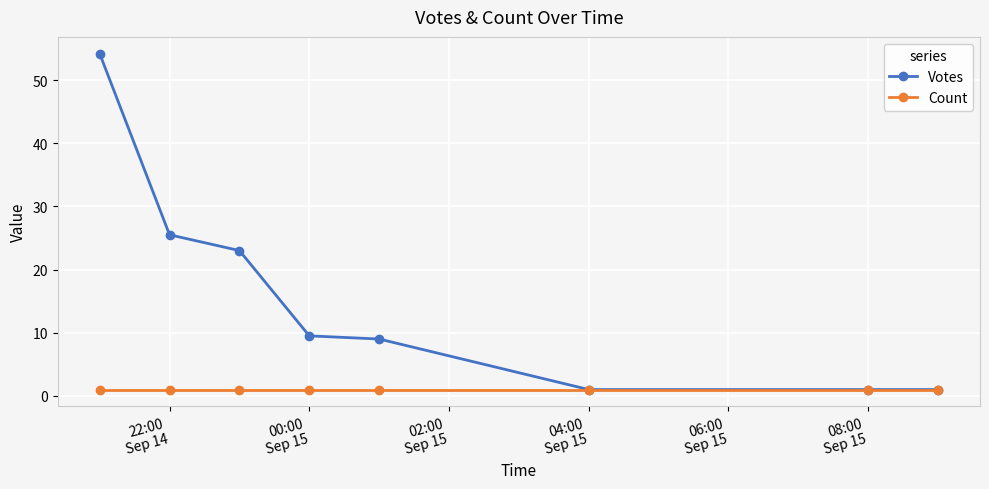

What is the sum of all Count values?

8.0